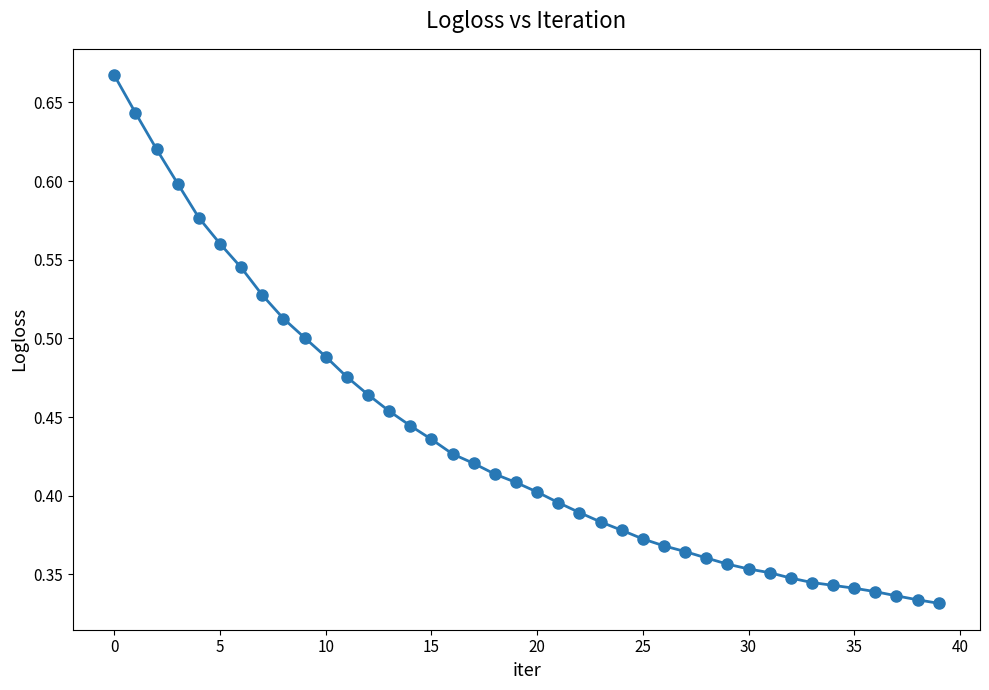

Count the number of categories in the chart.

40